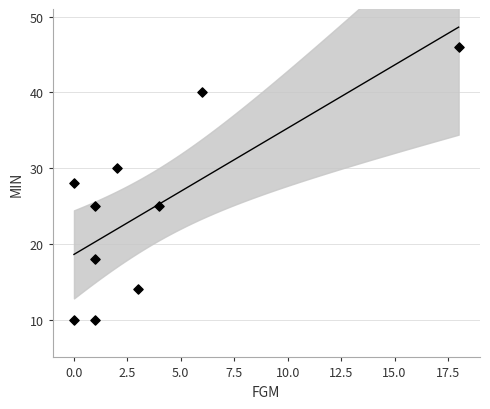

What is the range of X values (max minus min)?

18